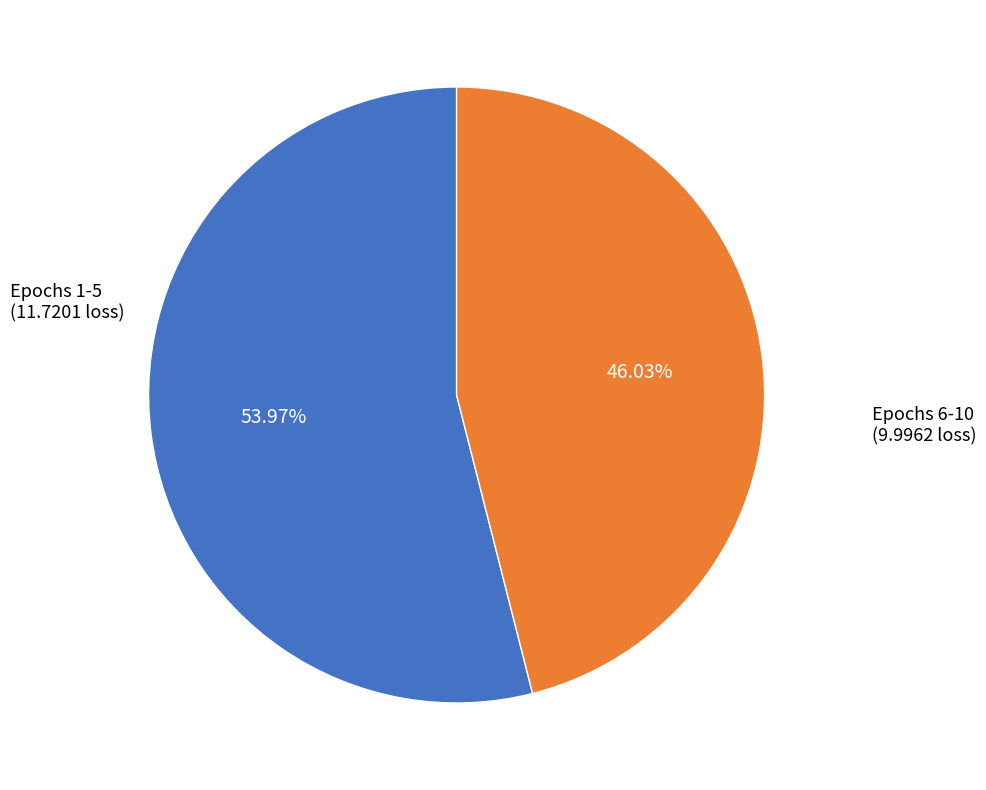

What is the majority slice?

Epochs 1-5